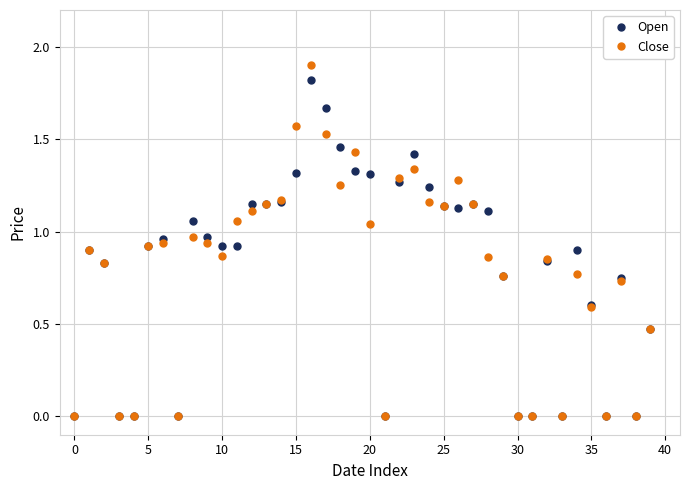

What is the maximum value shown in the chart?

1.9